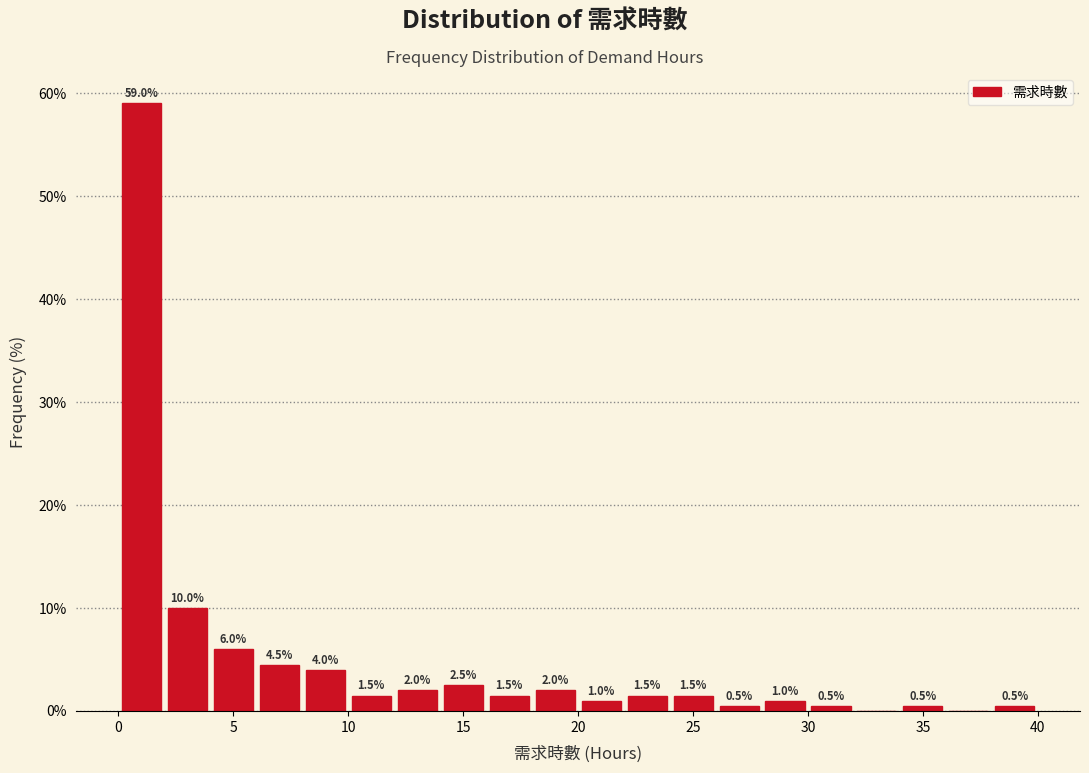

Which range on the x-axis has the tallest bar?

0 to 2